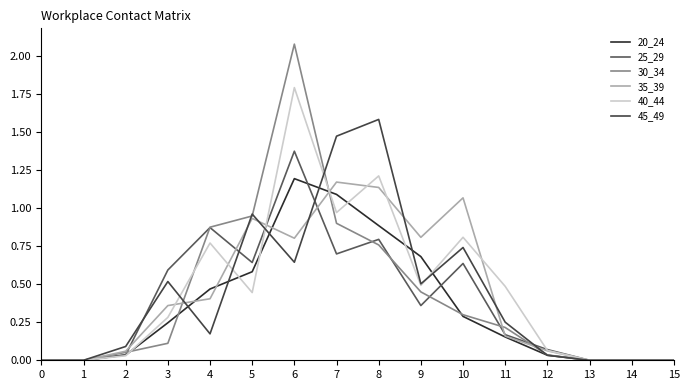

What is the sum of all 35_39 values?

7.0